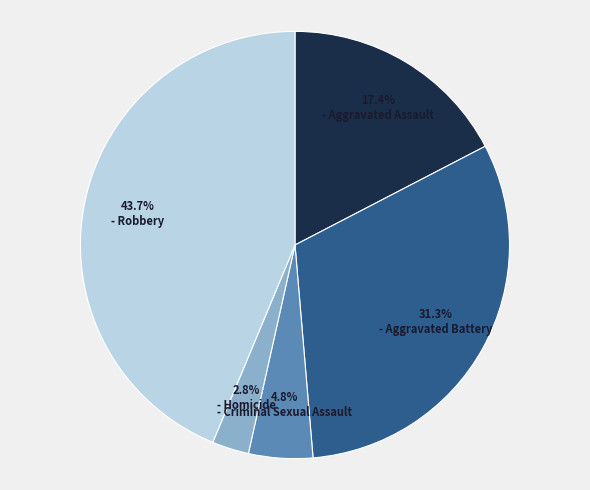

Approximately how many times larger is the value at 2.8% - Homicide compared to 4.8% - Criminal Sexual Assault?

0.6